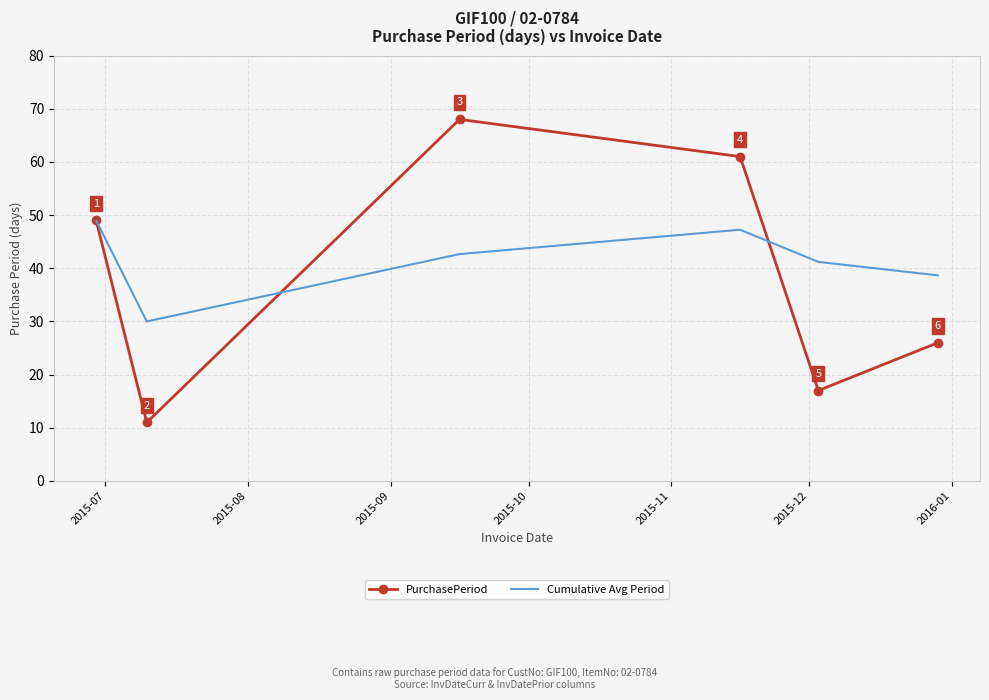

What is the smallest value displayed?

11.0